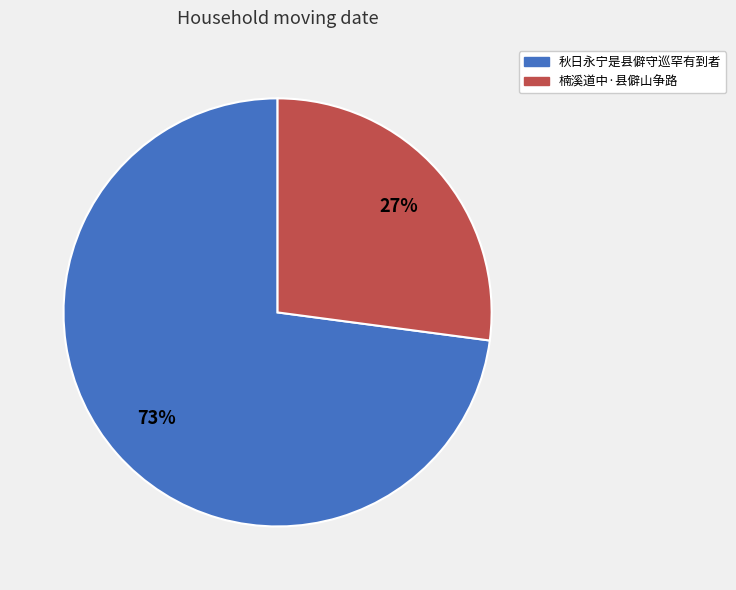

Is it true that 楠溪道中·县僻山争路 is 16% of the pie?

False